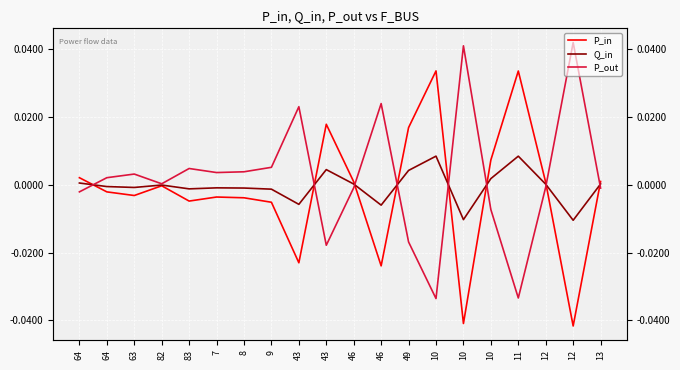

Is it true that Q_in equals 0.0 at 10?

True